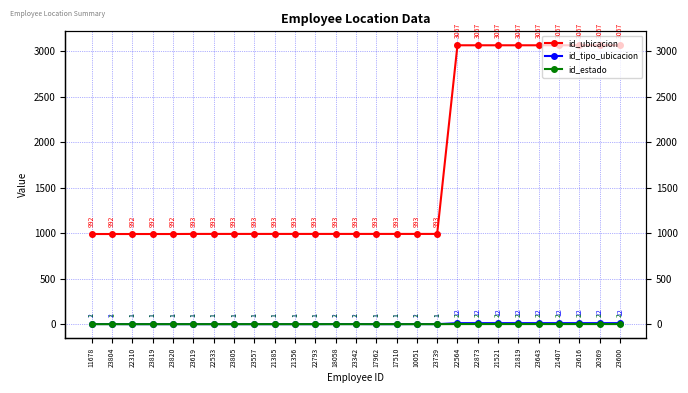

What are all the series names shown in the legend?

id_ubicacion, id_tipo_ubicacion, id_estado